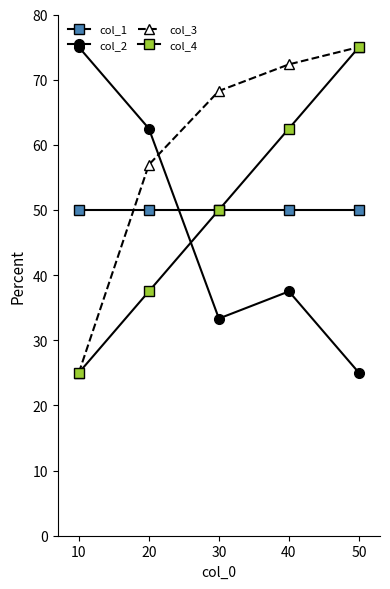

How many distinct data groups are displayed?

4